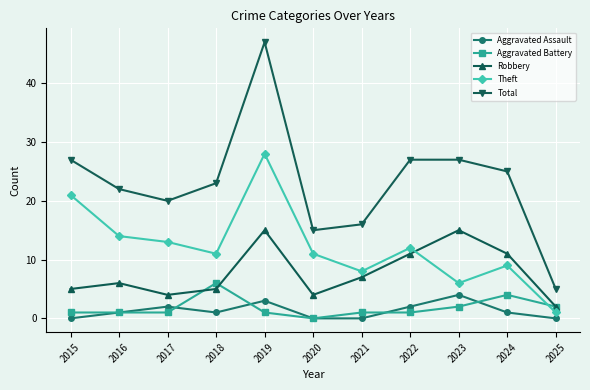

Reading left to right, list all the values displayed in this chart.

Aggravated Assault: 2015=0	2016=1	2017=2	2018=1	2019=3	2020=0	2021=0	2022=2	2023=4	2024=1	2025=0
Aggravated Battery: 2015=1	2016=1	2017=1	2018=6	2019=1	2020=0	2021=1	2022=1	2023=2	2024=4	2025=2
Robbery: 2015=5	2016=6	2017=4	2018=5	2019=15	2020=4	2021=7	2022=11	2023=15	2024=11	2025=2
Theft: 2015=21	2016=14	2017=13	2018=11	2019=28	2020=11	2021=8	2022=12	2023=6	2024=9	2025=1
Total: 2015=27	2016=22	2017=20	2018=23	2019=47	2020=15	2021=16	2022=27	2023=27	2024=25	2025=5